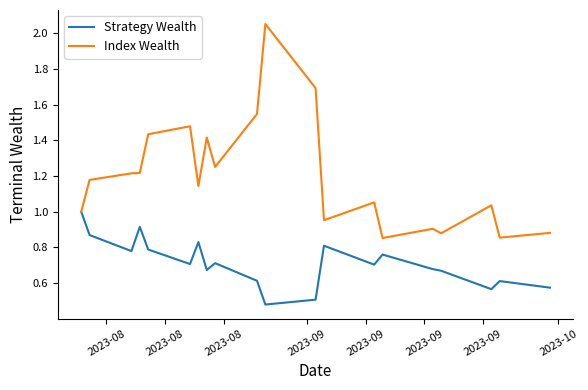

Which series has the widest spread of values?

Index Wealth